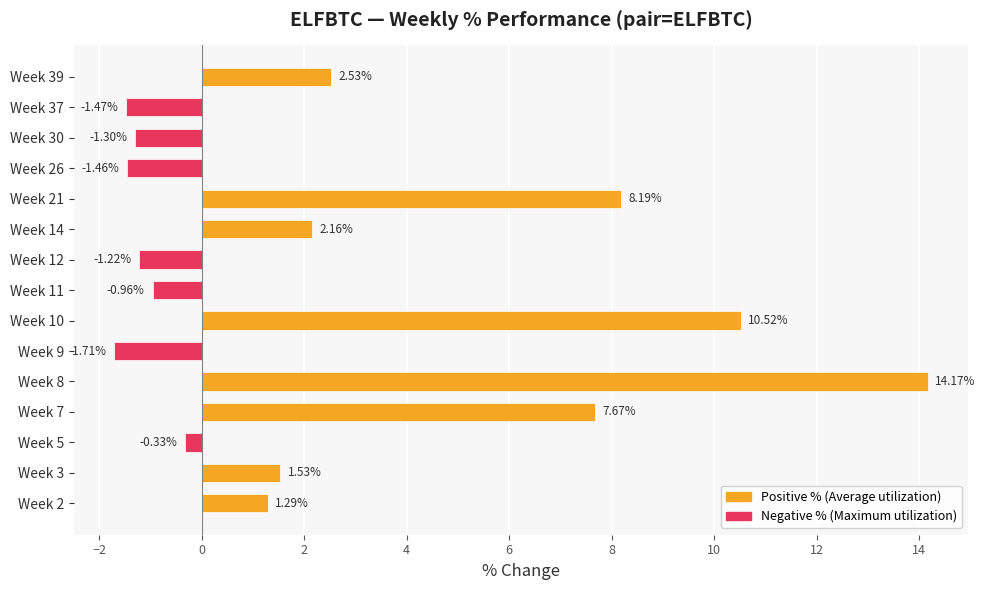

What is the sum of all values?

39.6